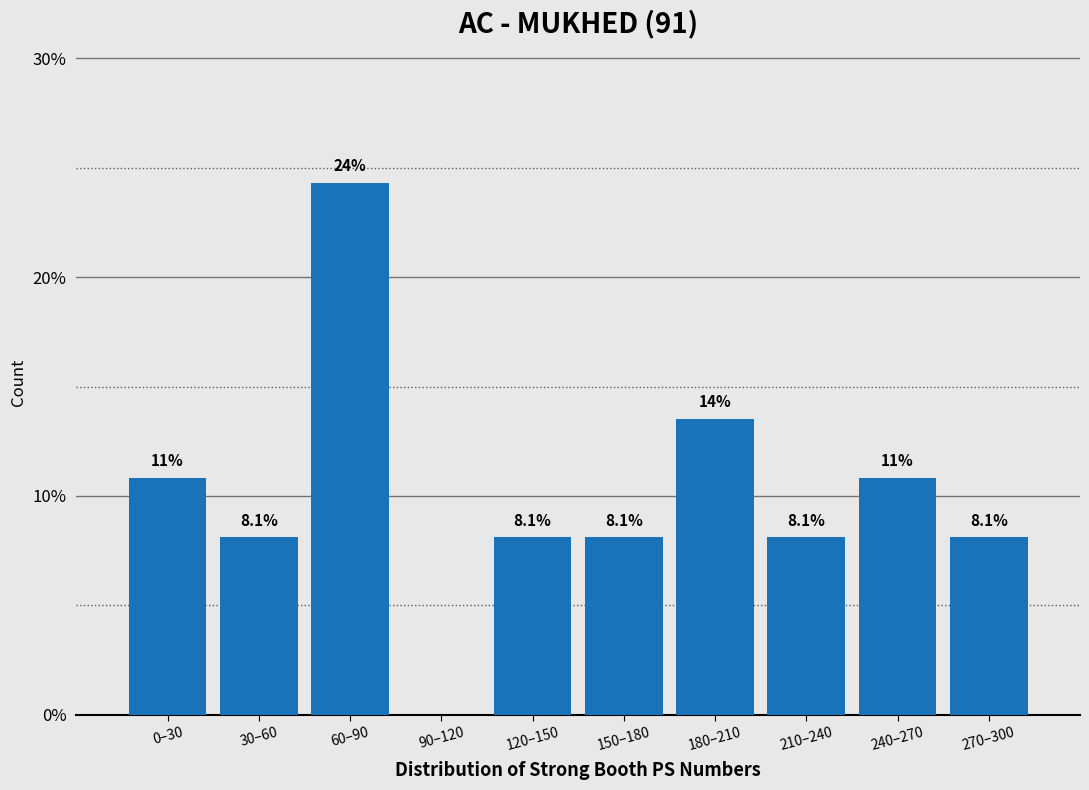

Reading left to right, transcribe all the data shown in this chart.

0–30=10.8	30–60=8.1	60–90=24.3	90–120=0.0	120–150=8.1	150–180=8.1	180–210=13.5	210–240=8.1	240–270=10.8	270–300=8.1